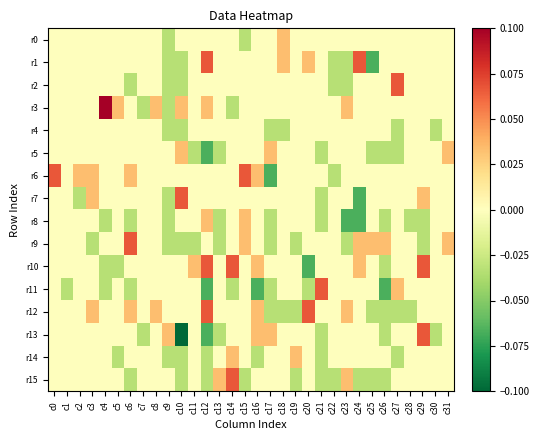

List the series in order of their peak value, highest first.

r3, r1, r2, r6, r7, r9, r10, r11, r12, r13, r15, r0, r5, r8, r14, r4